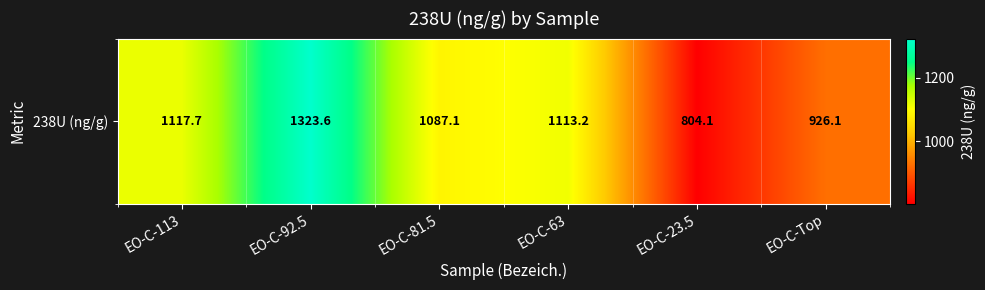

Count the number of categories in the chart.

6